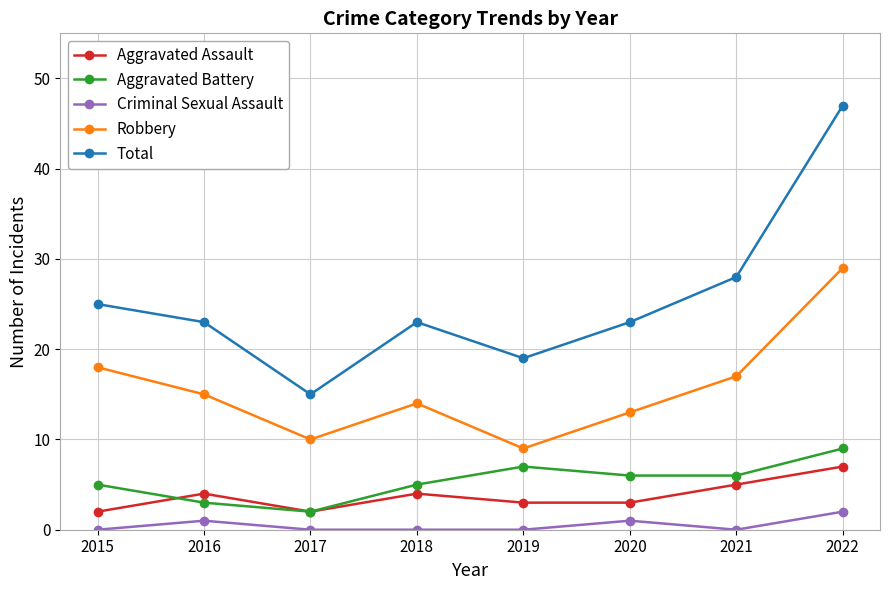

List the labels in order of Robbery value, largest first.

2022, 2015, 2021, 2016, 2018, 2020, 2017, 2019